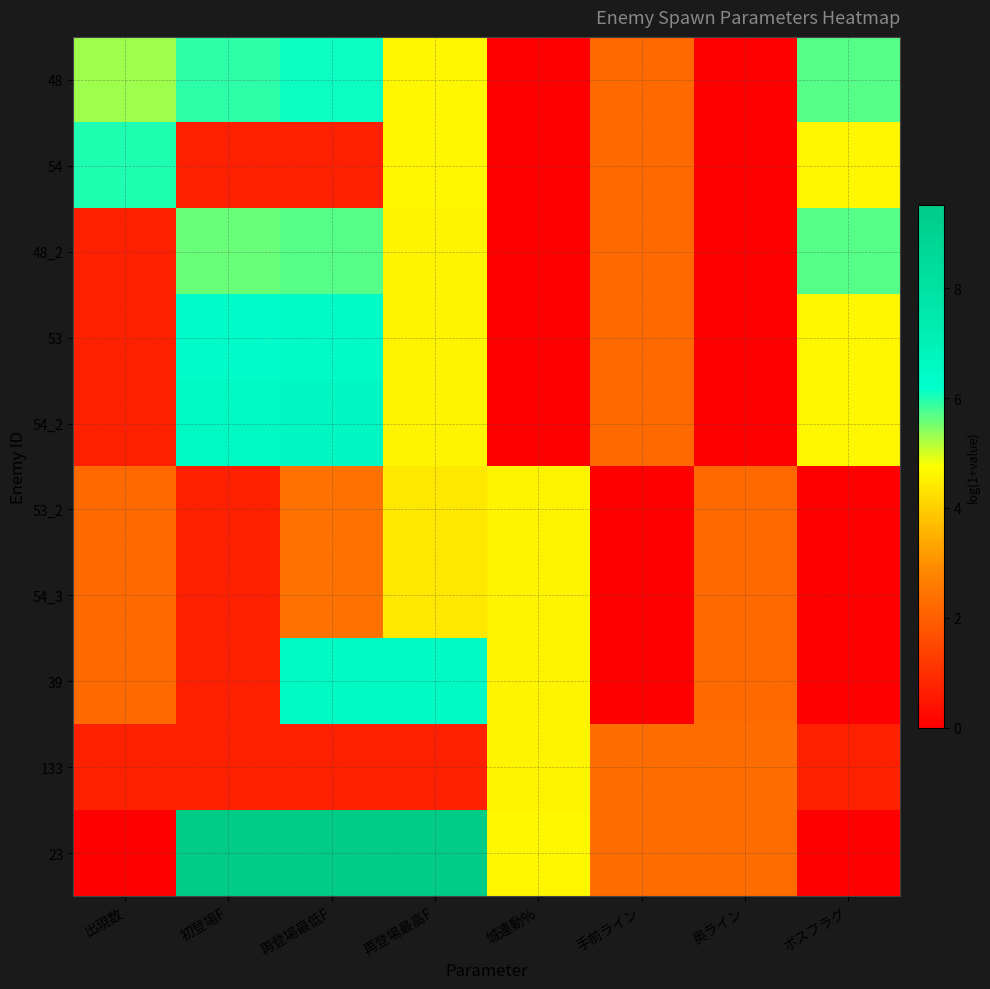

What is the difference between the highest and lowest values at 再登場最高F?

8.8